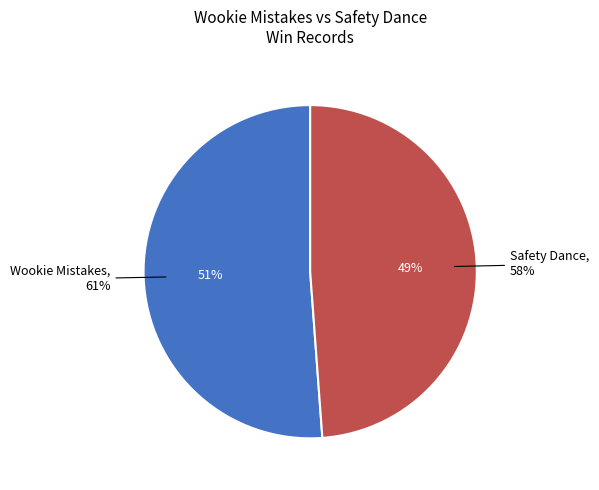

What is the majority slice?

Wookie Mistakes